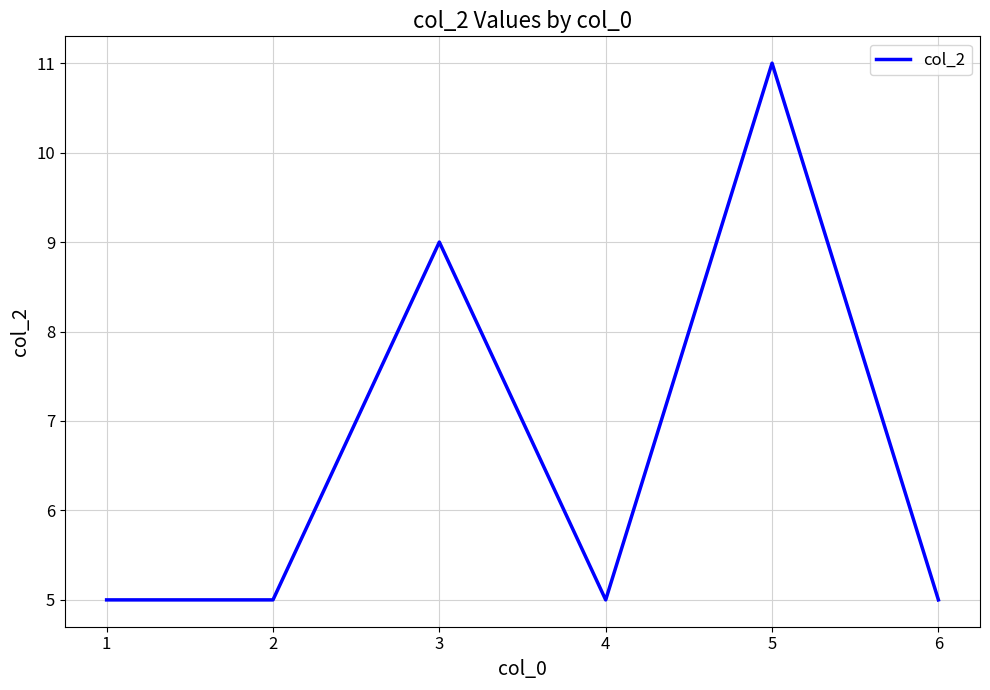

Count the values in the range 5 to 9.

5